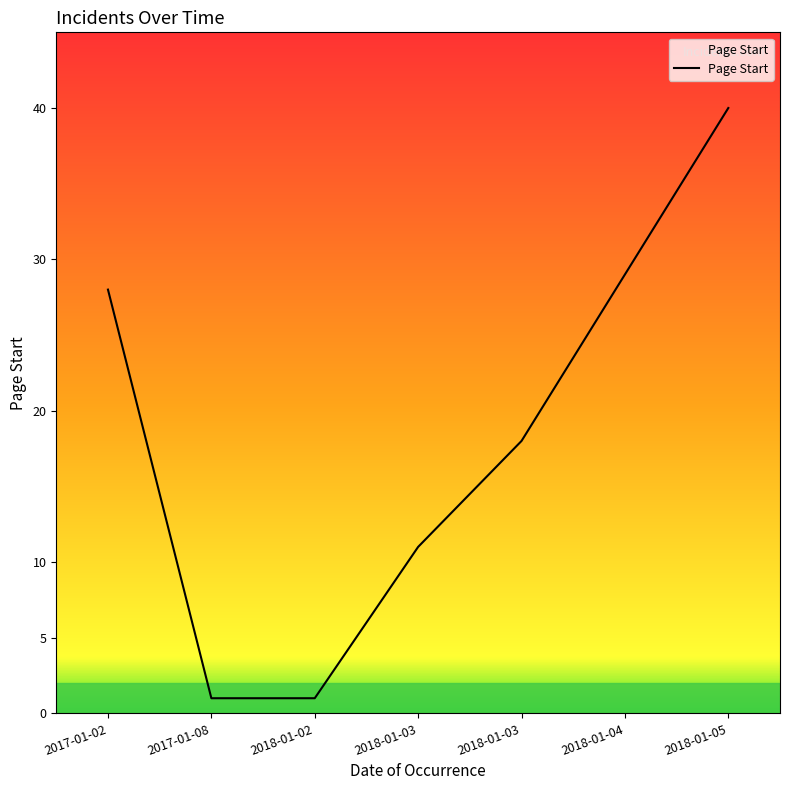

Count the number of data series in this chart.

1